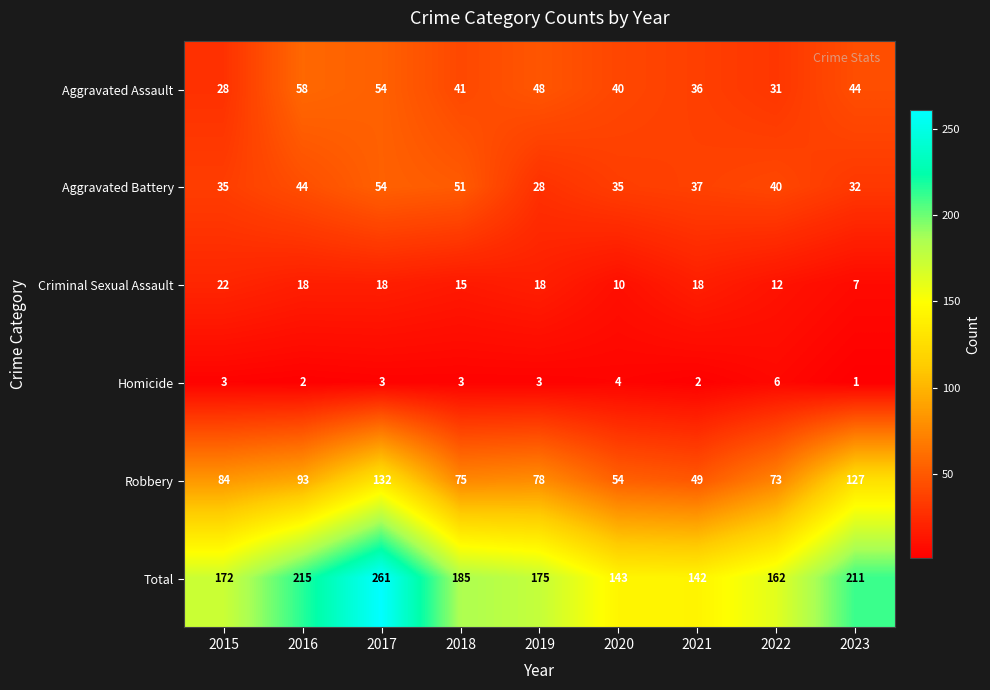

What is the spread (max minus min) of values at 2022?

156